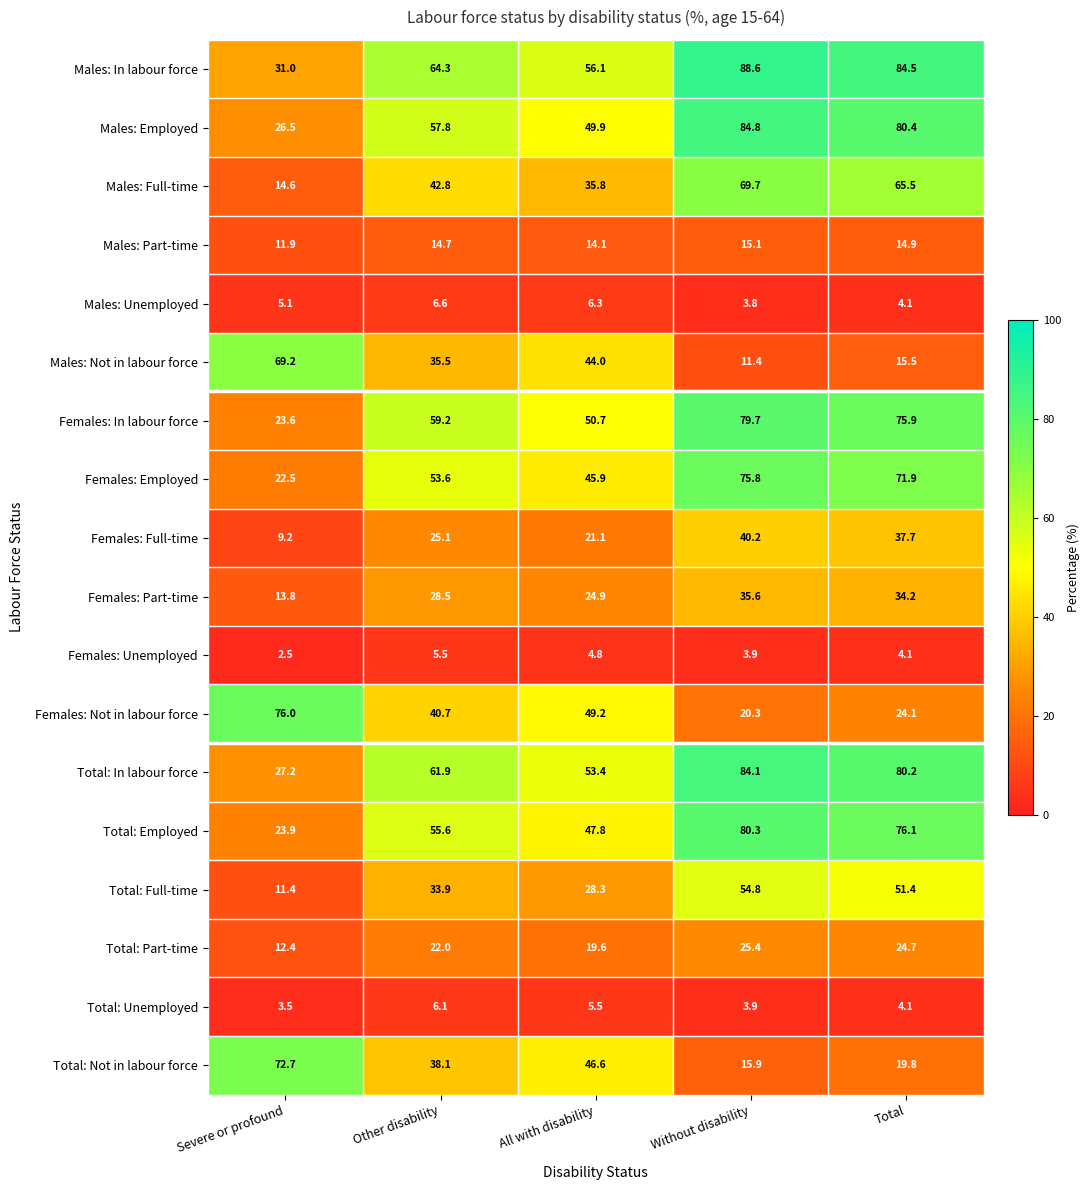

What is the spread (max minus min) of values at Total?

80.4